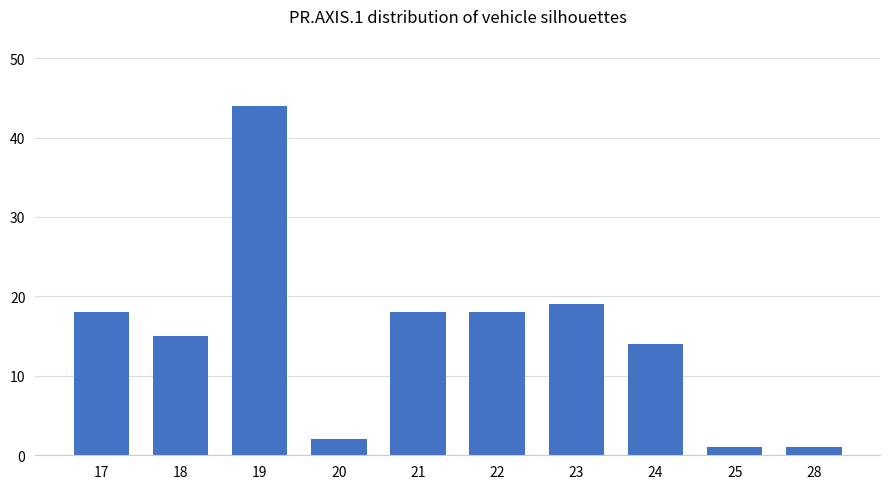

What is the average value?

15